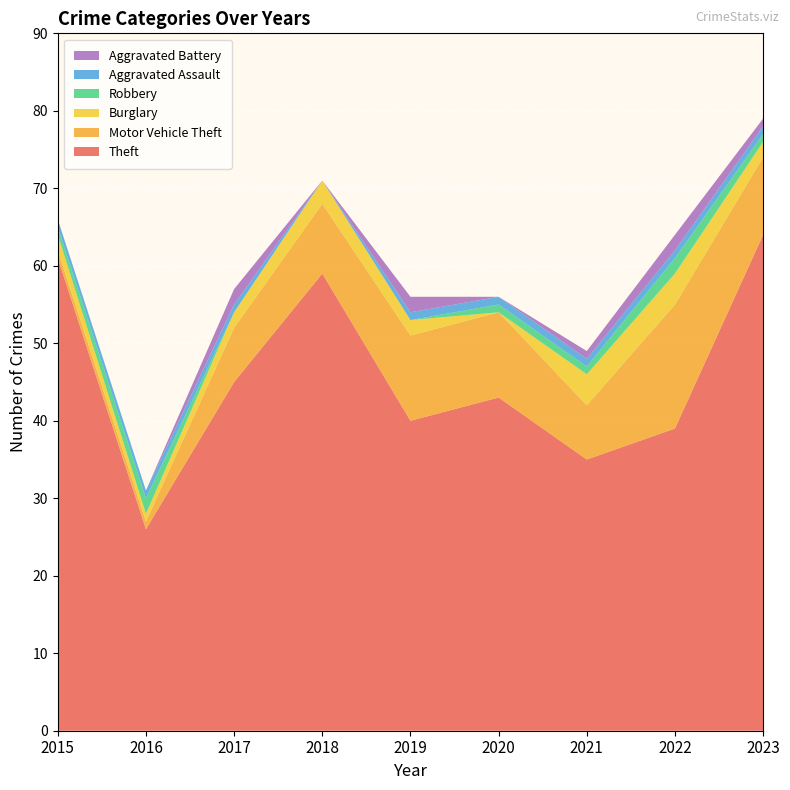

Reading left to right, transcribe all the data shown in this chart.

Theft: 61	26	45	59	40	43	35	39	64
Motor Vehicle Theft: 1	1	7	9	11	11	7	16	10
Burglary: 2	1	2	3	2	0	4	4	2
Robbery: 1	2	0	0	0	1	1	2	1
Aggravated Assault: 1	1	1	0	1	1	1	1	1
Aggravated Battery: 0	0	2	0	2	0	1	2	1